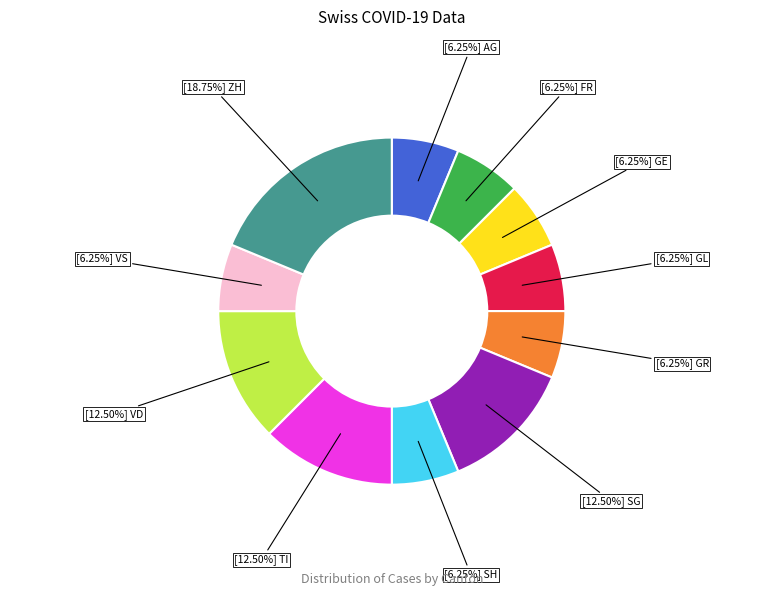

To the nearest percent, what is the average slice percentage?

9%